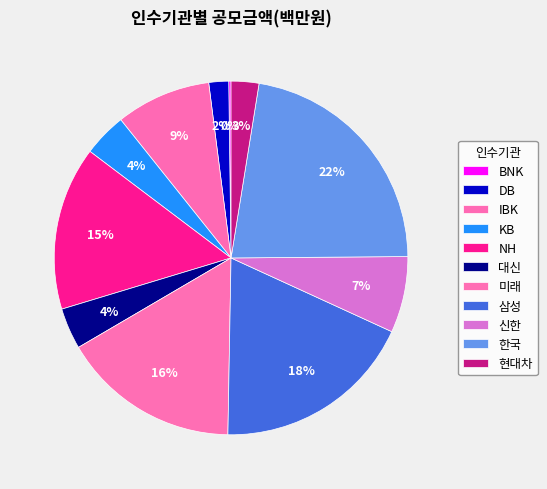

Rank the categories by value from lowest to highest.

BNK, DB, 현대차, 대신, KB, 신한, IBK, NH, 미래, 삼성, 한국